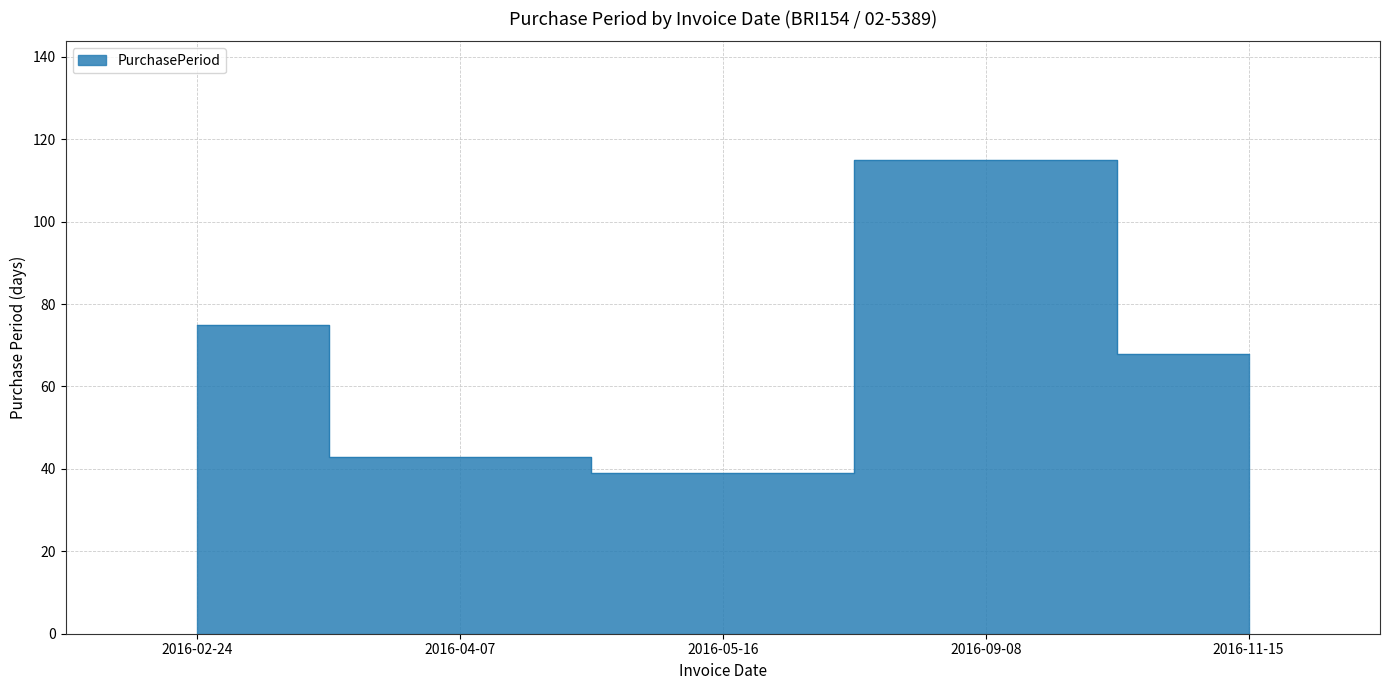

List the labels in order of value, largest first.

2016-09-08, 2016-02-24, 2016-11-15, 2016-04-07, 2016-05-16